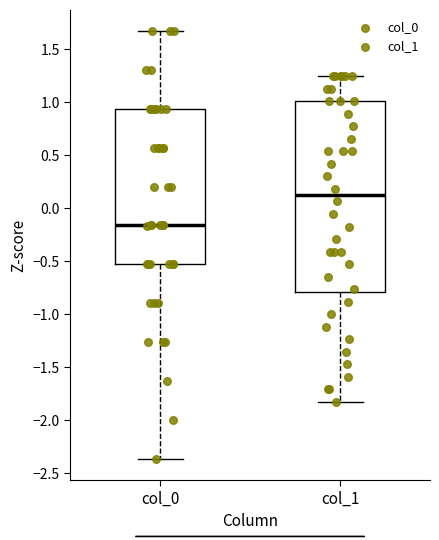

Reading left to right, read every box against the y-axis: the position of its median line, the range the box covers, and the ends of its whiskers. The values are not printed on the chart, so give them approximately, as read against the axis.

col_0: median -0.15, box -0.55 to 0.95, whiskers -2.35 to 1.65
col_1: median 0.10, box -0.80 to 1.00, whiskers -1.85 to 1.25